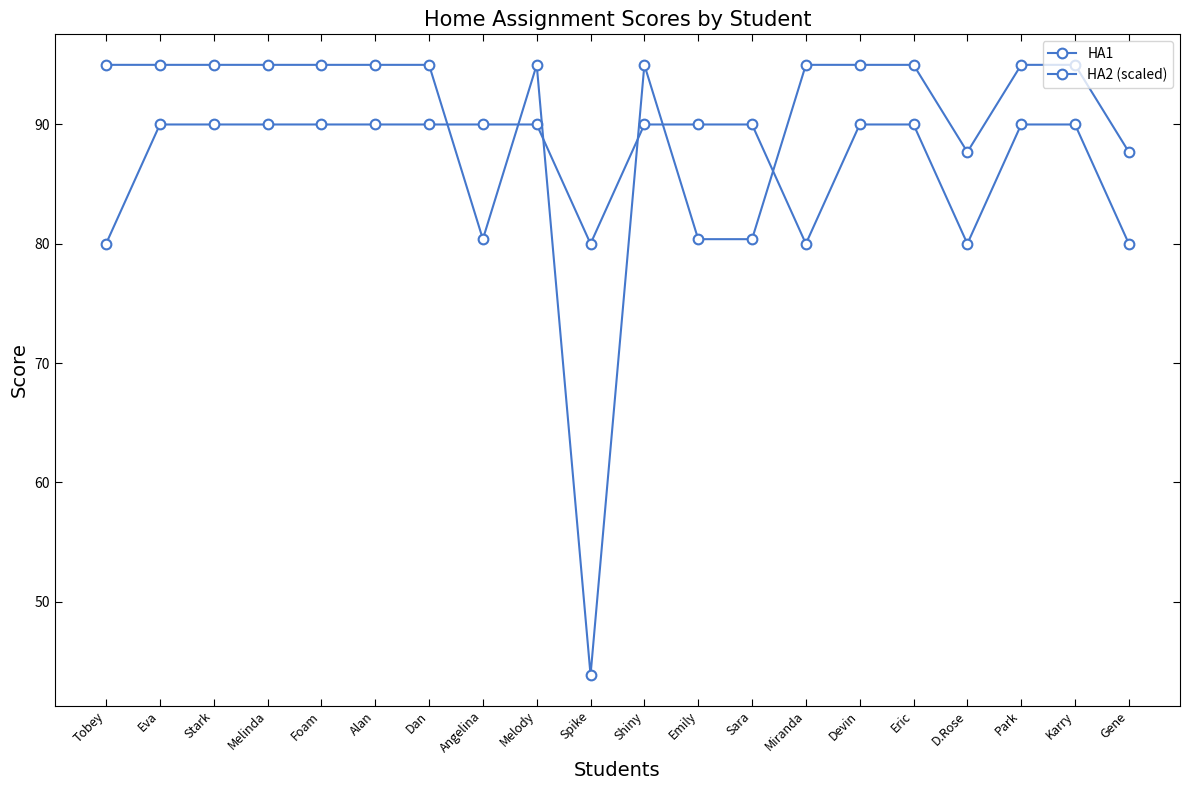

Between Tobey and Devin, which series saw the biggest shift?

HA1